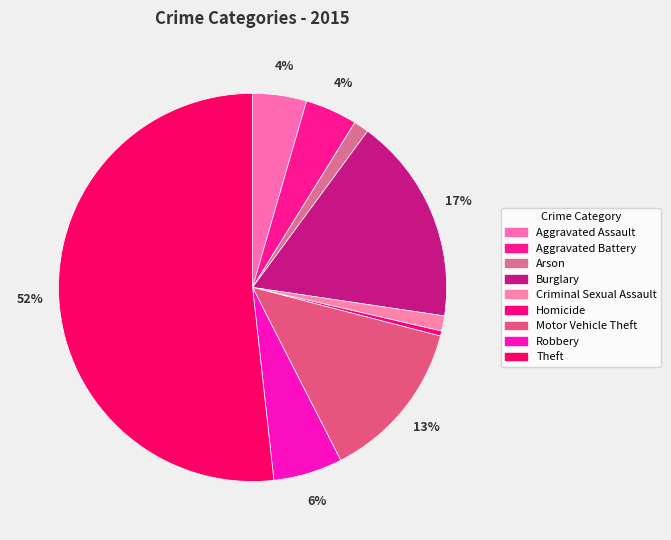

Which slice is the largest?

Theft